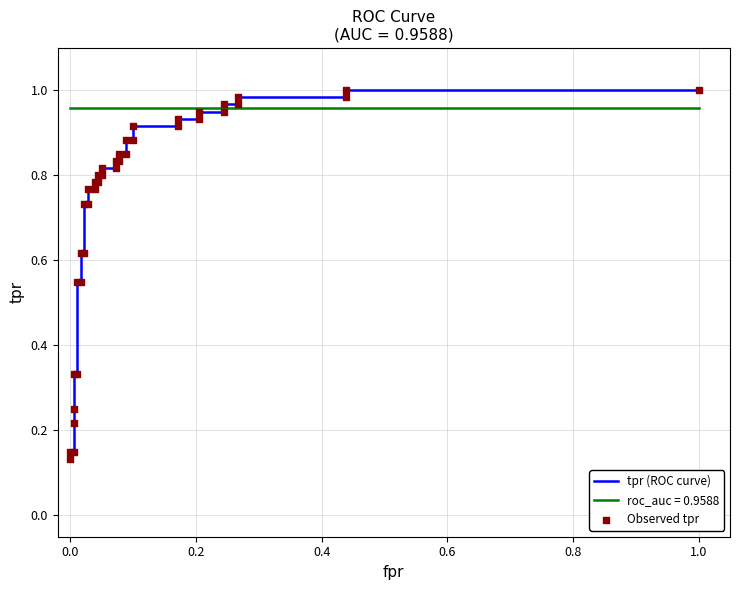

At how many categories does at least one series exceed 0?

39